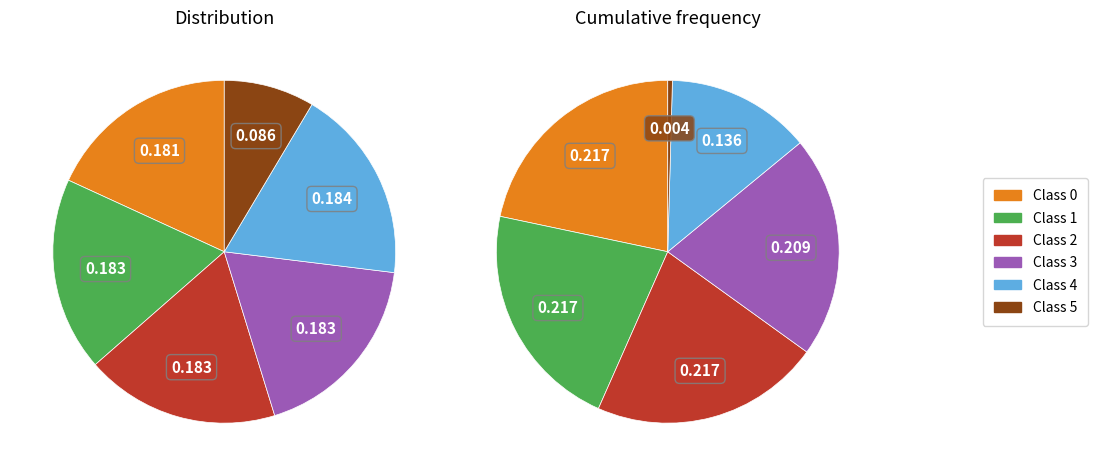

True or false: 3 accounts for 18% of the total.

True